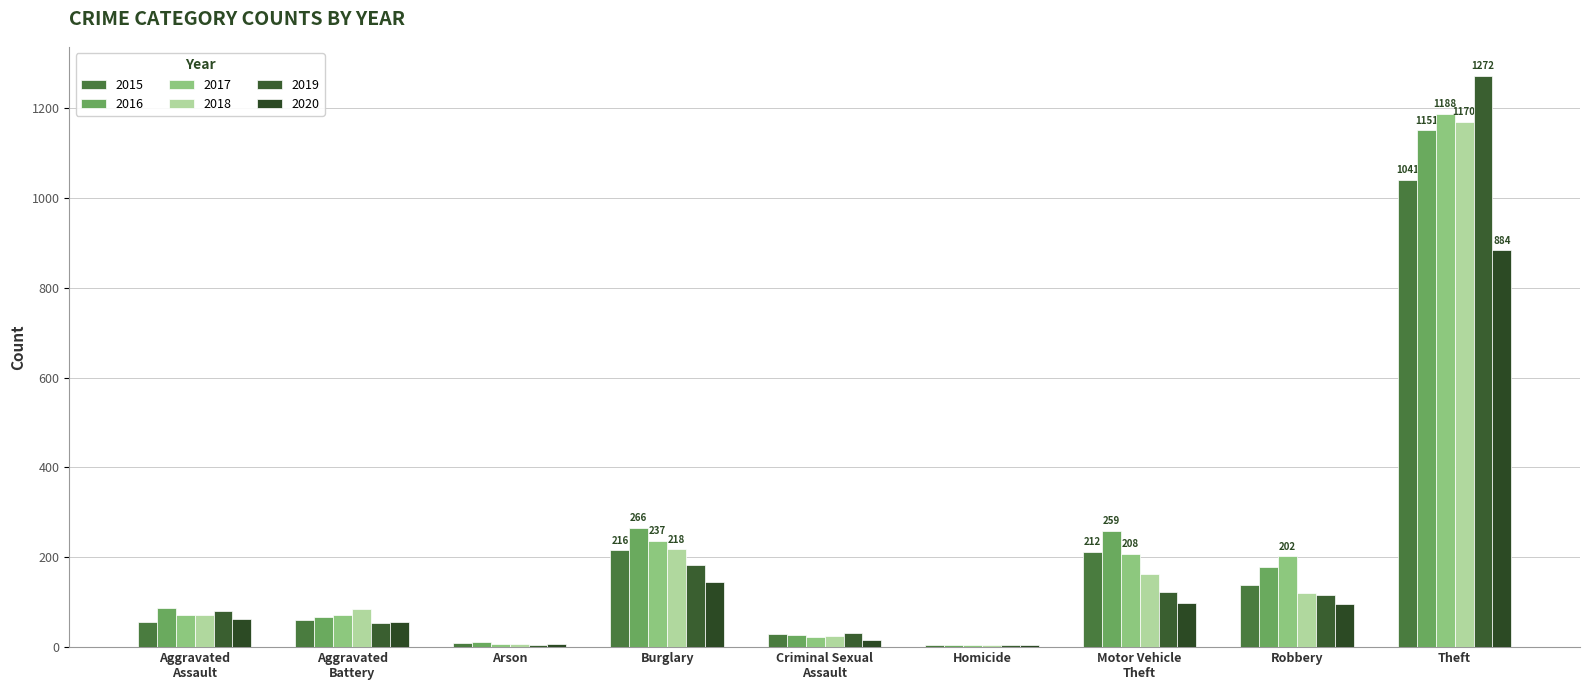

What is the greatest value displayed?

1272